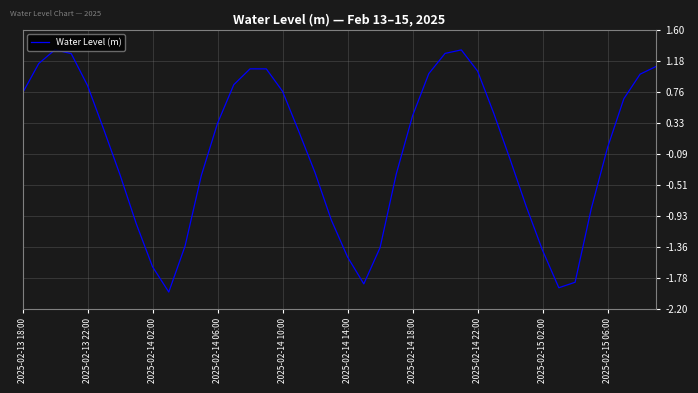

What is the minimum value shown in the chart?

-2.0